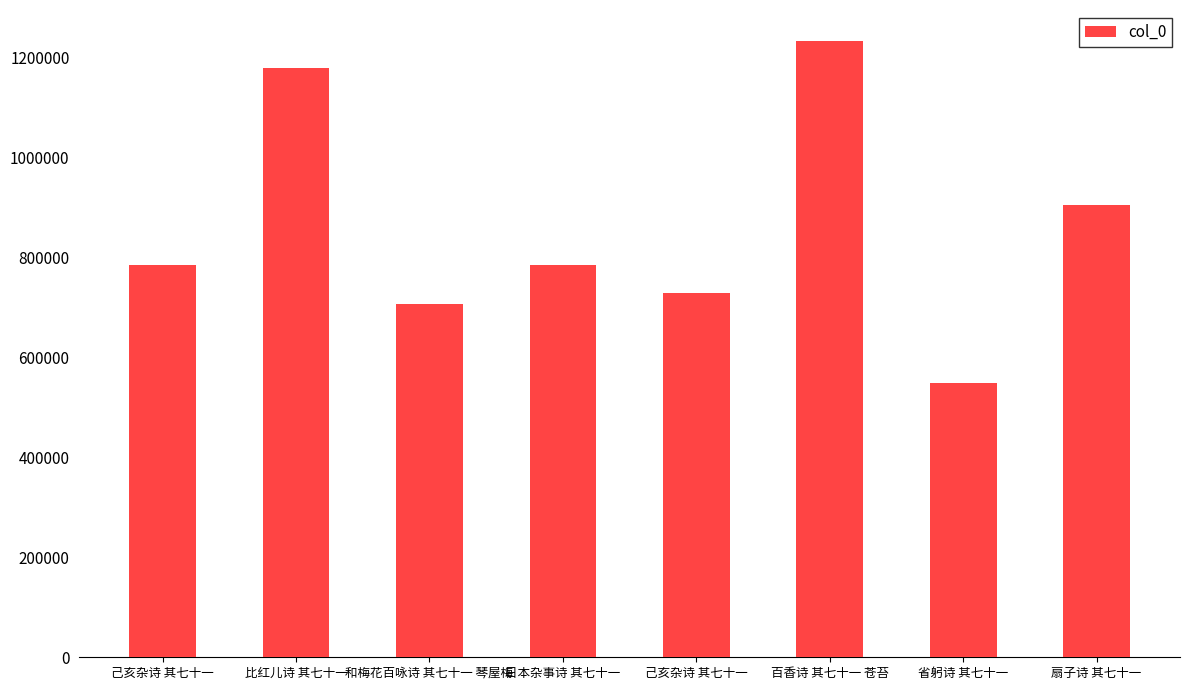

How many bars are there in total?

8